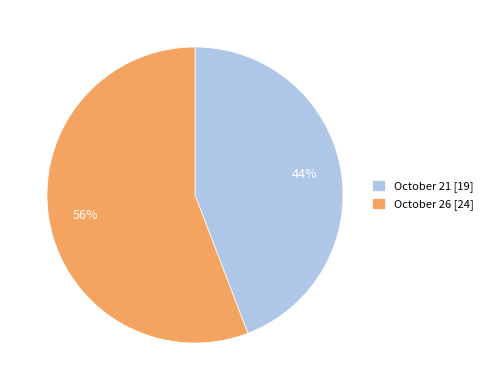

Rank the categories by value from lowest to highest.

October 21, October 26